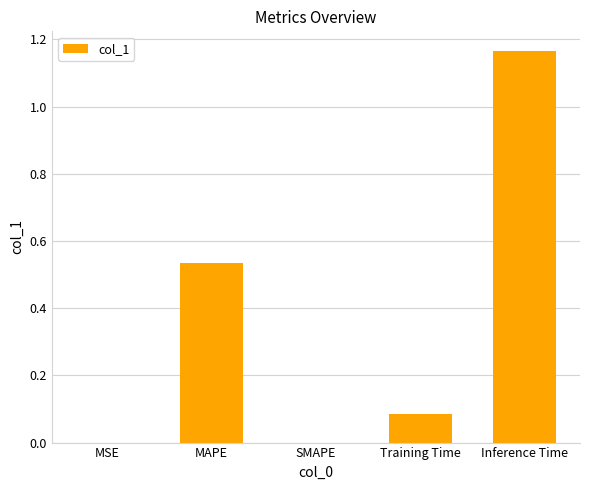

Count the number of data series in this chart.

1